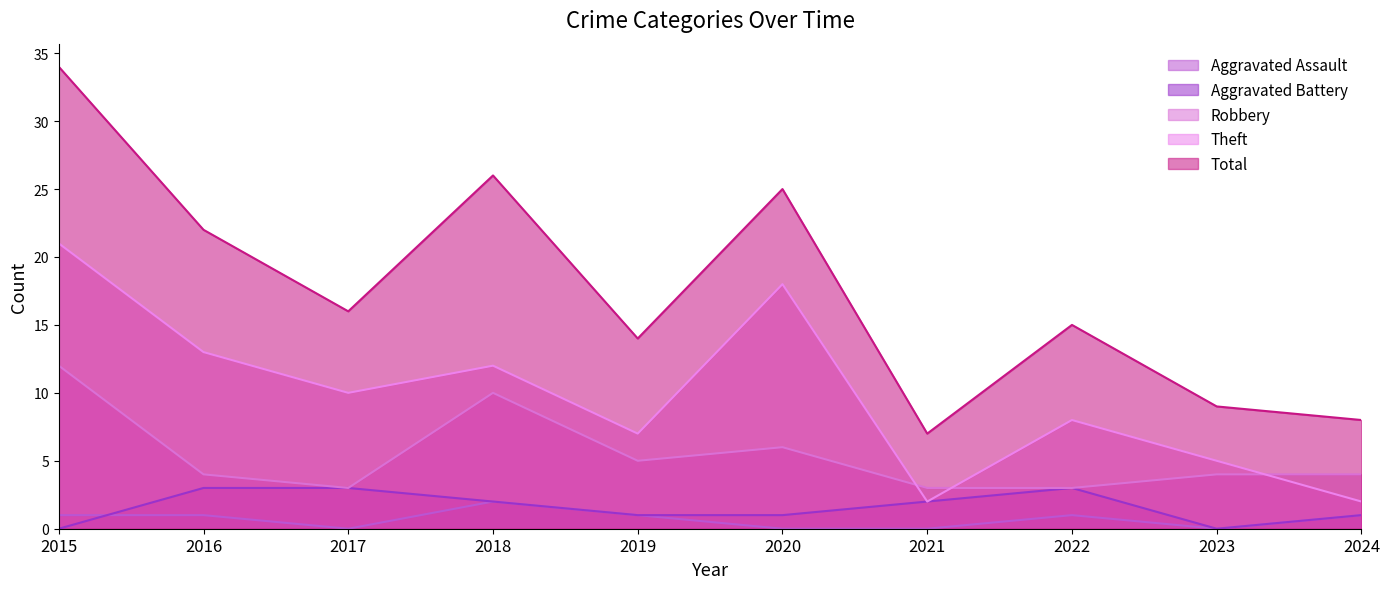

Which series has the widest spread of values?

Total